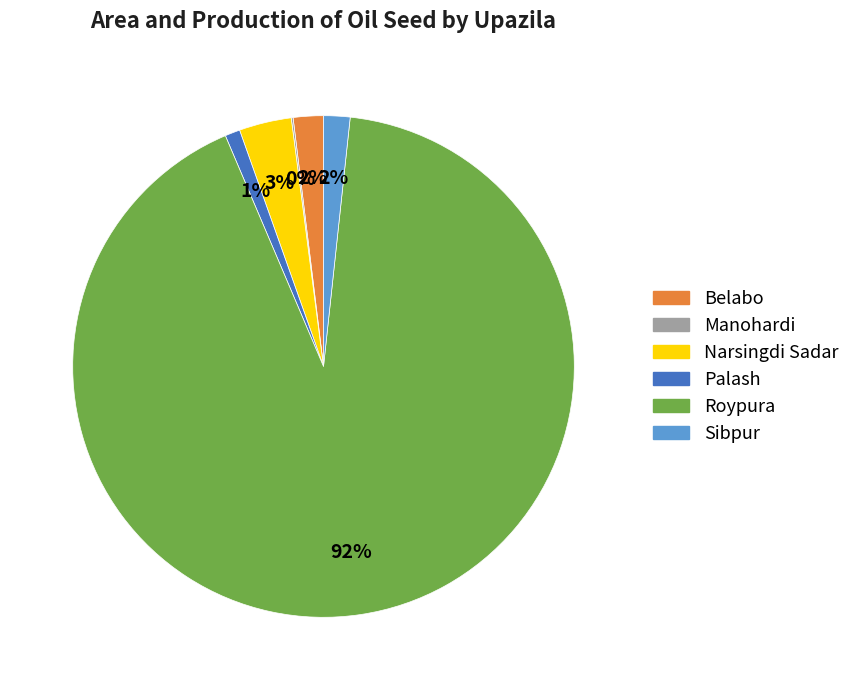

To the nearest percent, what portion does Belabo represent?

2%